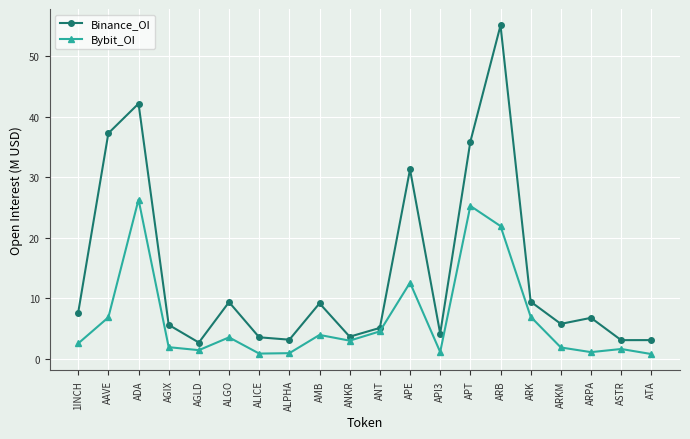

Is it true that Binance_OI equals 3.7 at ANKR?

True